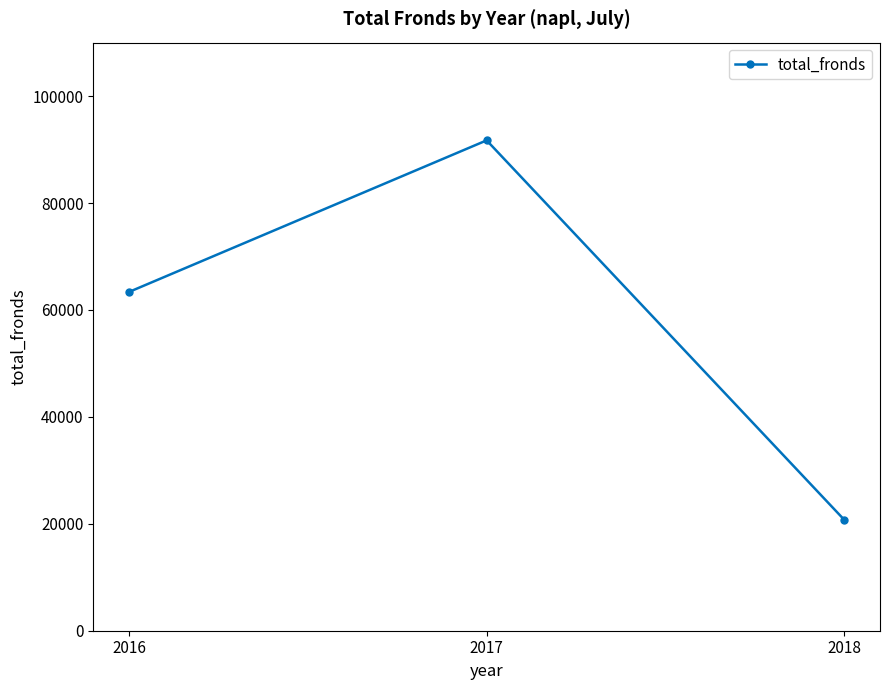

What is the greatest value displayed?

91719